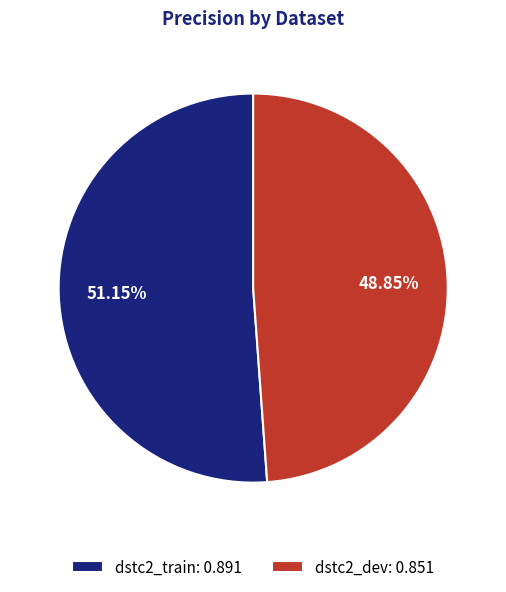

Is it true that dstc2_train is 51% of the pie?

True